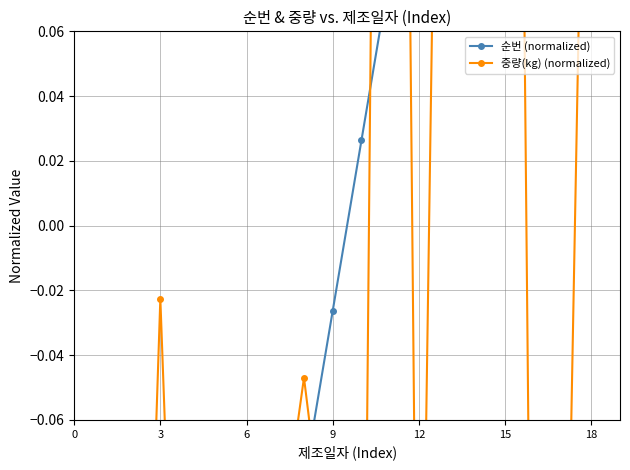

Where does the 중량(kg) (normalized) series first go above 0?

11